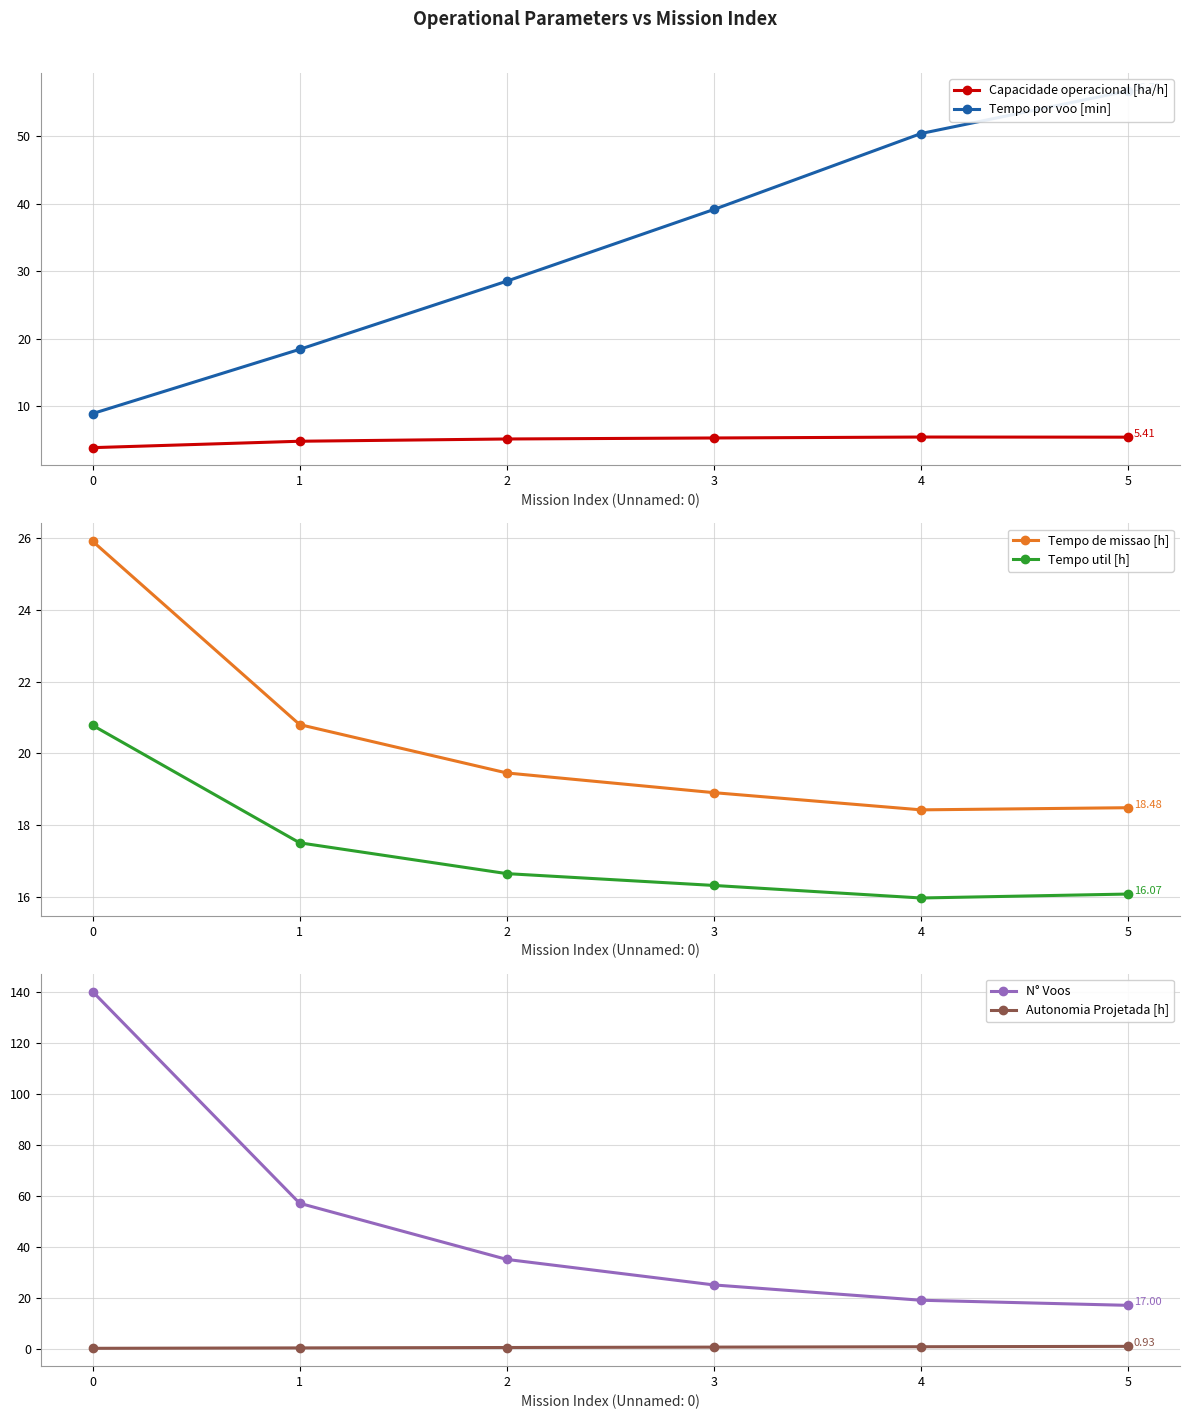

At which label does Autonomia Projetada [h] reach its peak?

5